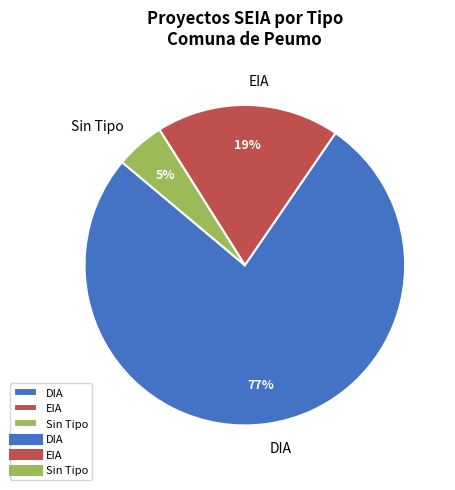

Do DIA and EIA together represent more than half of the pie?

Yes